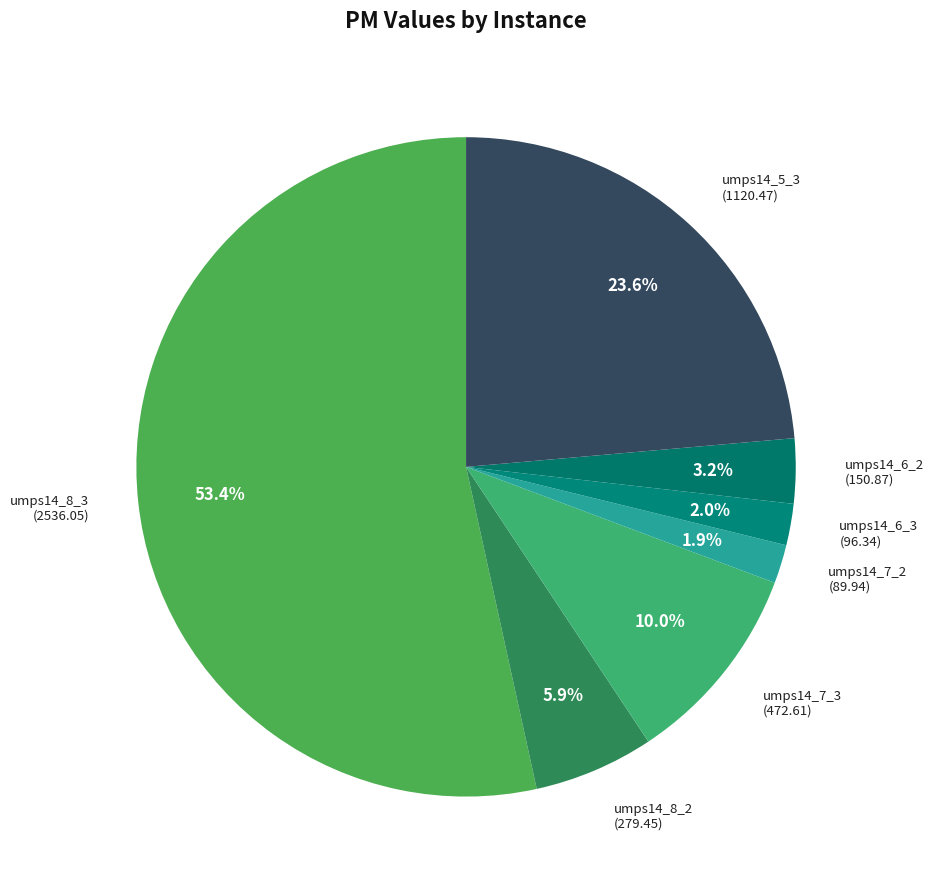

Count the number of slices in the pie.

7